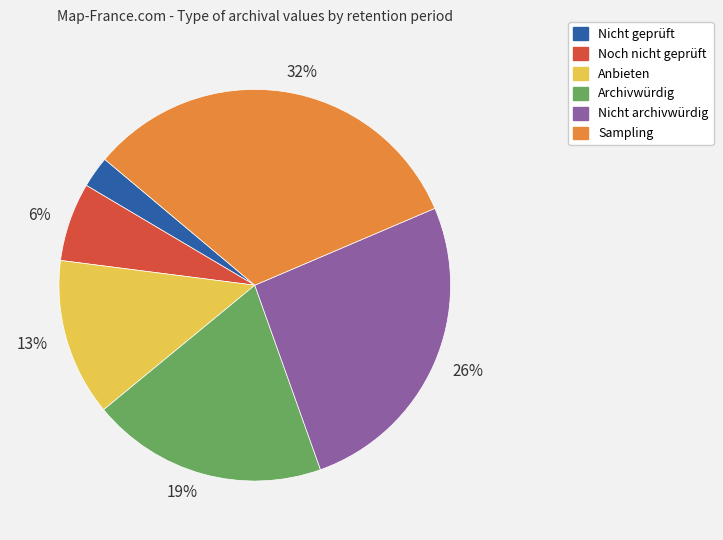

Is there a majority slice in this chart?

No